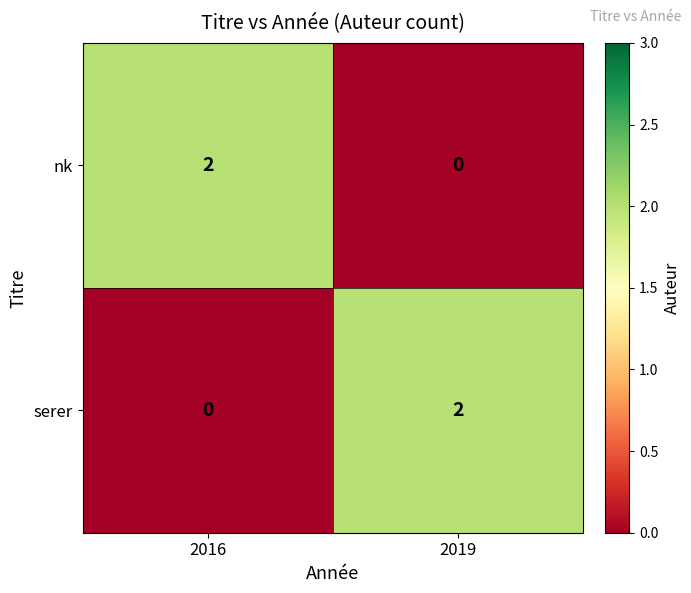

Which category has the highest value in the serer series?

2019